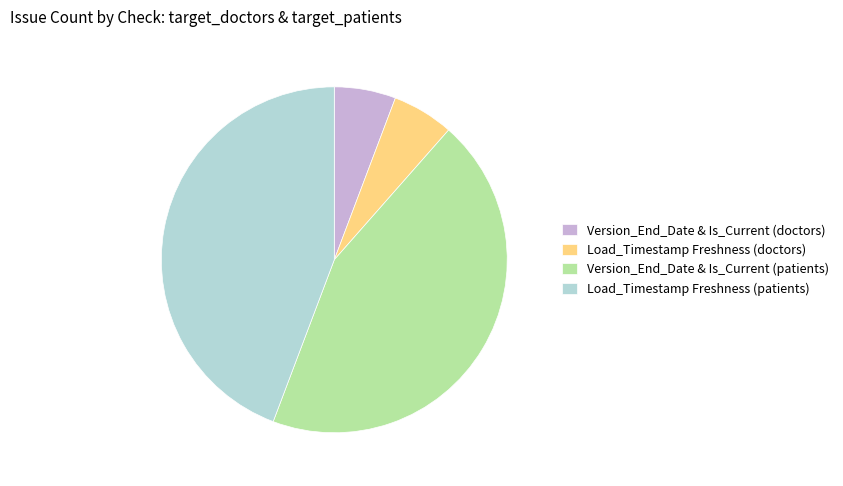

How many slices are in this pie chart?

4